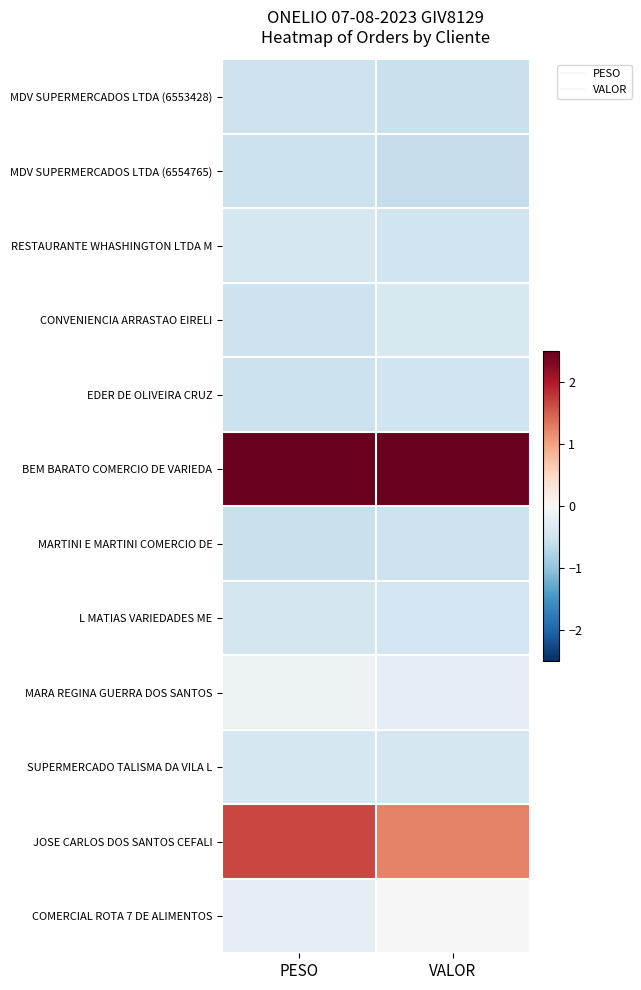

Which label corresponds to the largest value in the chart?

VALOR